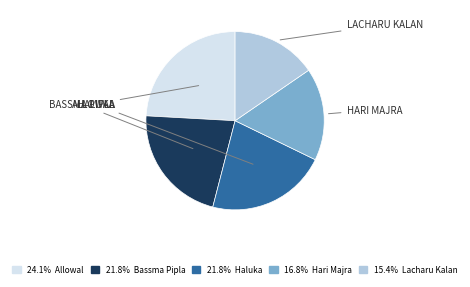

How many slices are in this pie chart?

5